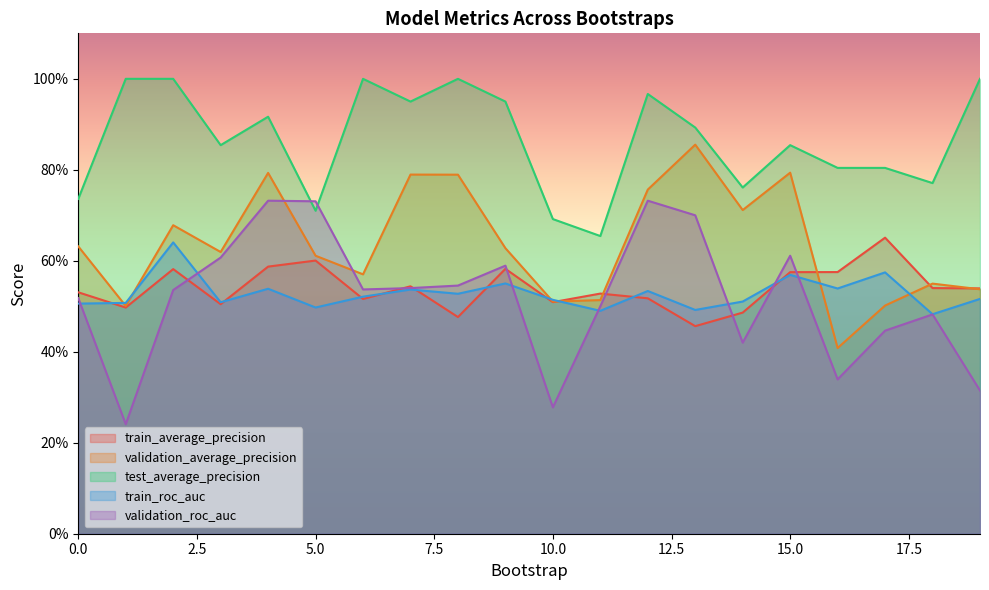

True or false: test_average_precision and validation_average_precision intersect in this chart.

False